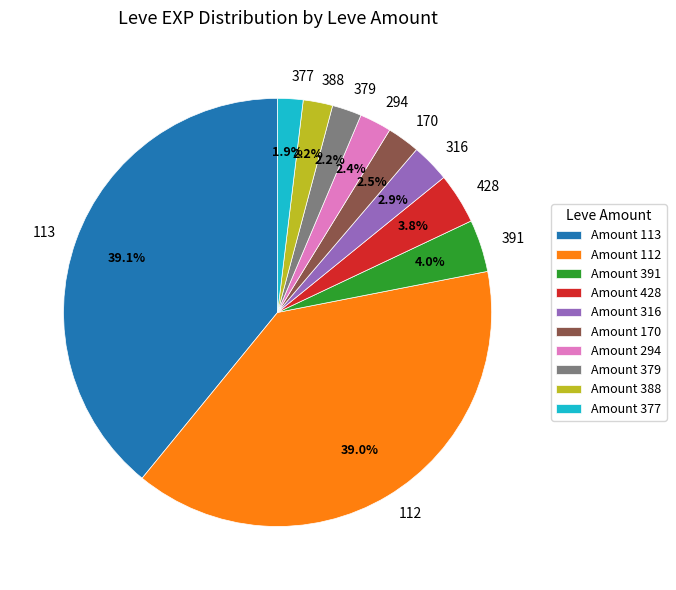

Between 379 and 428, which is larger?

428